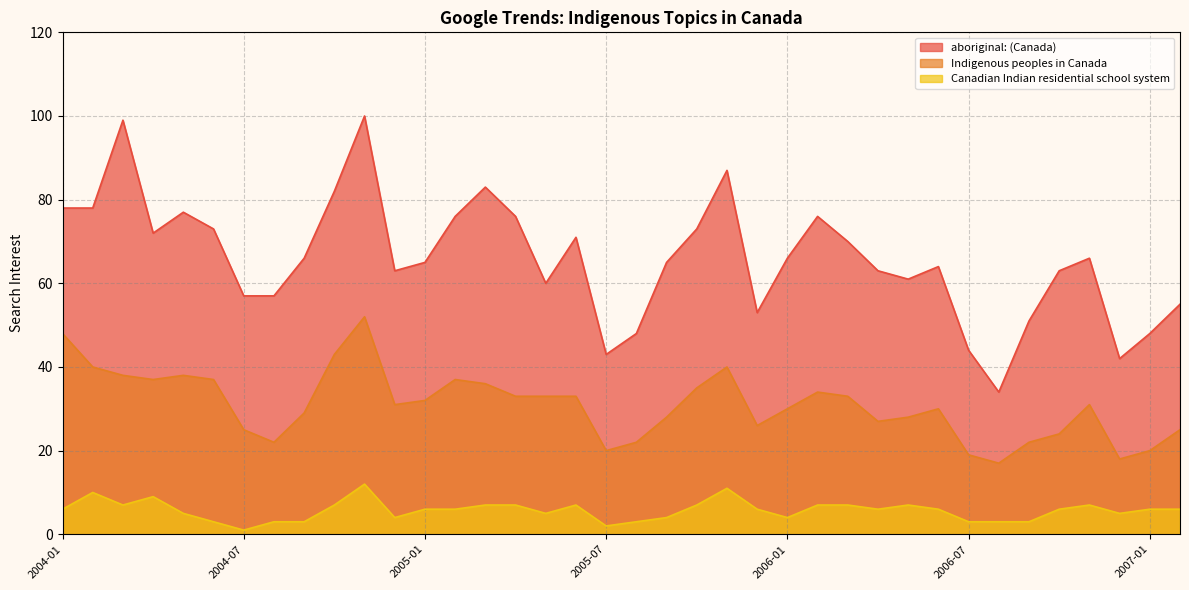

List the series in order of their peak value, lowest first.

Canadian Indian residential school system, Indigenous peoples in Canada, aboriginal: (Canada)